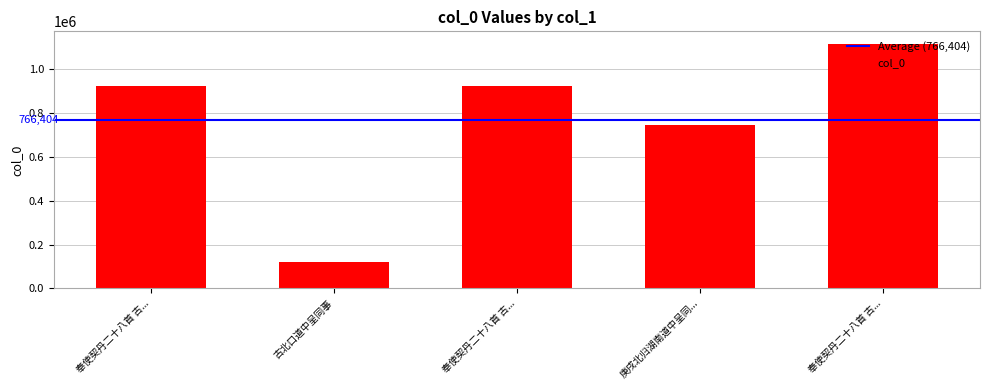

What is the minimum value shown in the chart?

119098